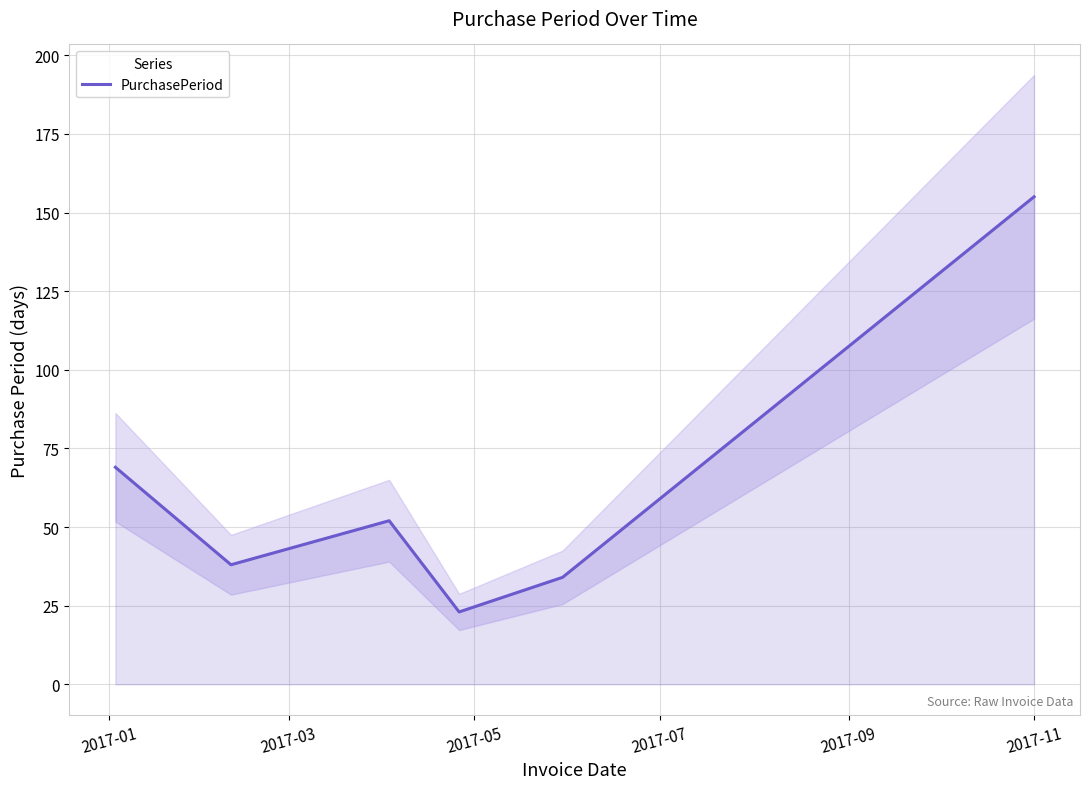

What is the highest value of the PurchasePeriod series?

155